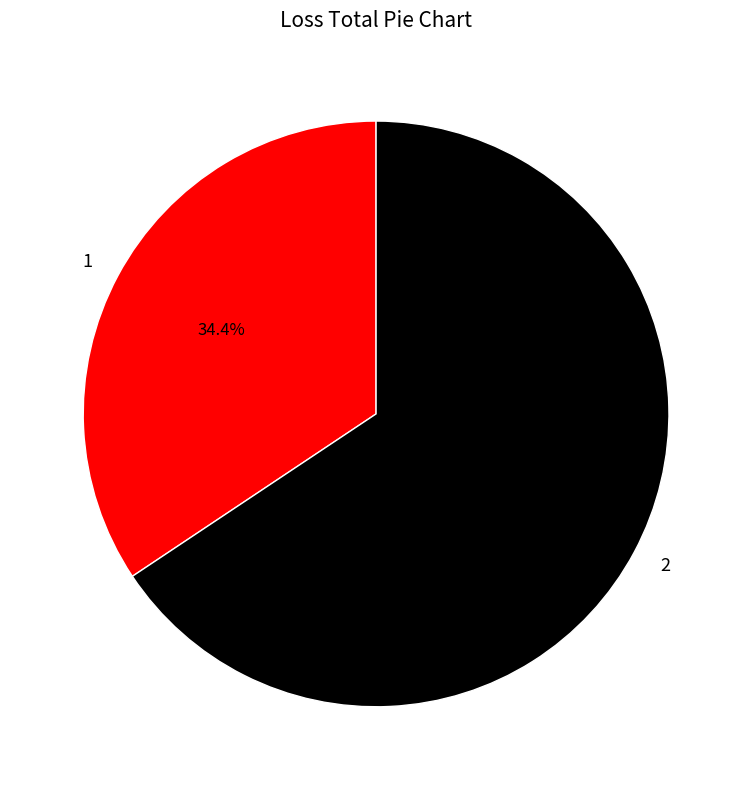

Which category has the smallest portion of the pie?

1